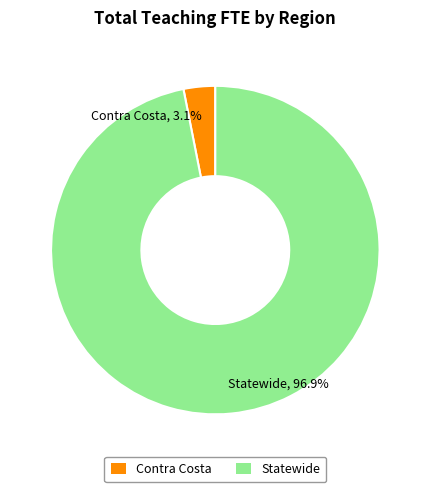

What percentage is the Statewide slice, to the nearest percent?

97%